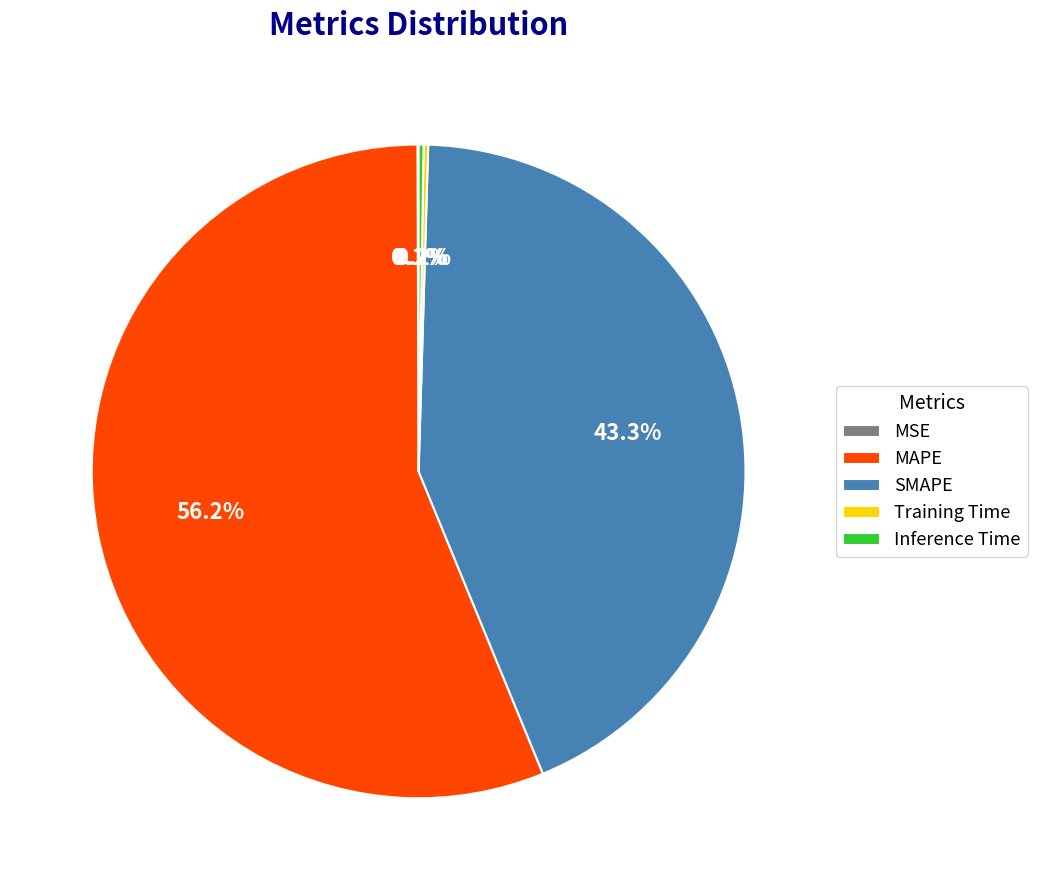

Which category has the biggest portion of the pie?

MAPE